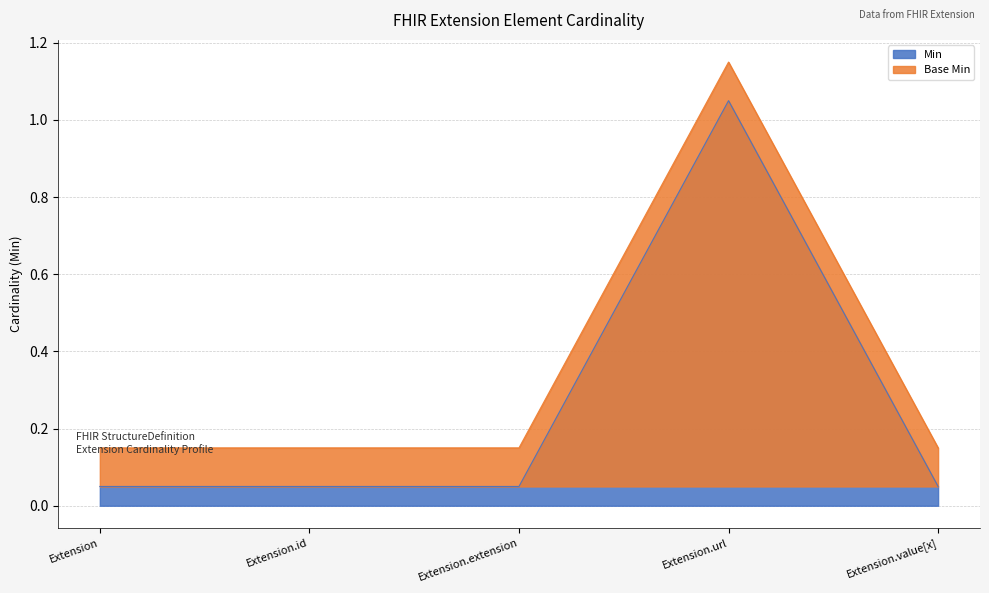

What is the smallest value displayed?

0.1